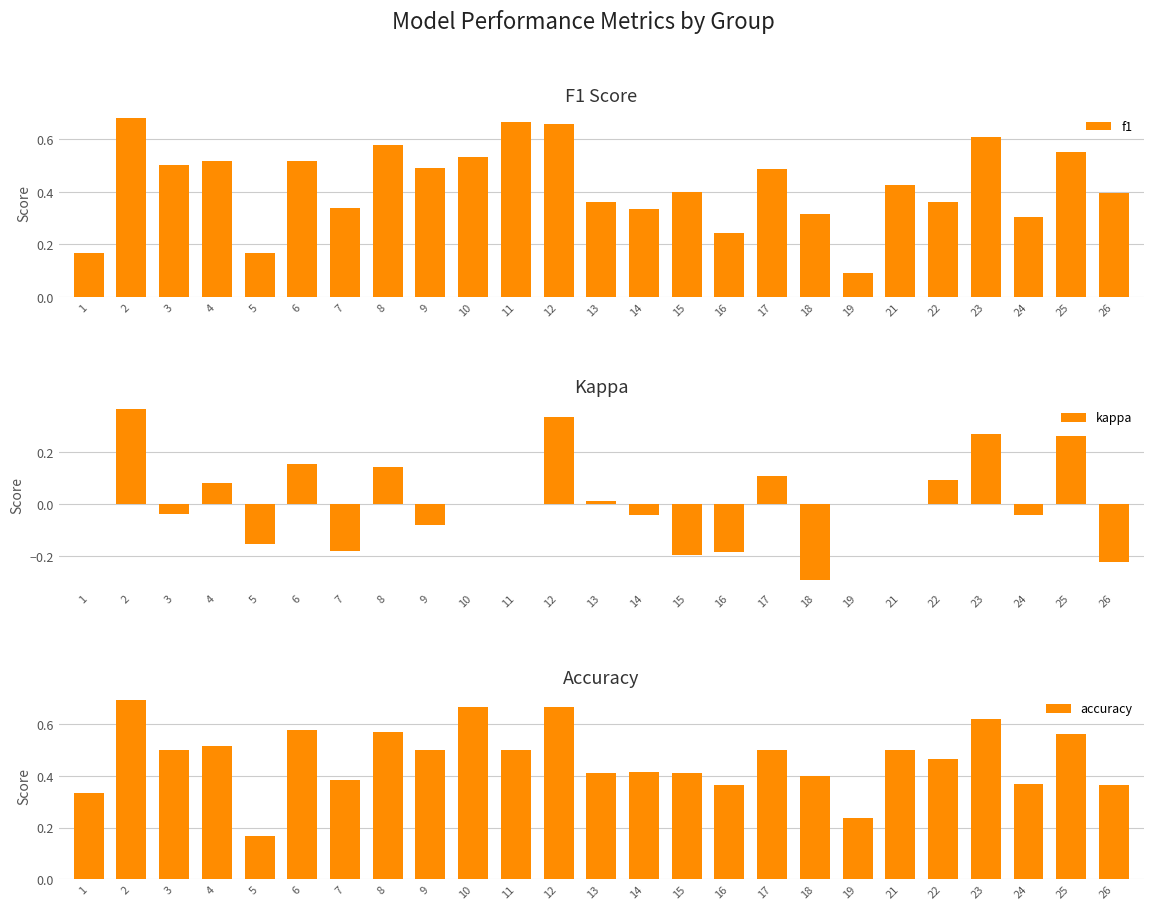

Reading left to right, list all the values displayed in this chart.

f1: 1=0.2	2=0.7	3=0.5	4=0.5	5=0.2	6=0.5	7=0.3	8=0.6	9=0.5	10=0.5	11=0.7	12=0.7	13=0.4	14=0.3	15=0.4	16=0.2	17=0.5	18=0.3	19=0.1	21=0.4	22=0.4	23=0.6	24=0.3	25=0.6	26=0.4
kappa: 1=0.0	2=0.4	3=-0.0	4=0.1	5=-0.2	6=0.2	7=-0.2	8=0.1	9=-0.1	10=0.0	11=0.0	12=0.3	13=0.0	14=-0.0	15=-0.2	16=-0.2	17=0.1	18=-0.3	19=0.0	21=0.0	22=0.1	23=0.3	24=-0.0	25=0.3	26=-0.2
accuracy: 1=0.3	2=0.7	3=0.5	4=0.5	5=0.2	6=0.6	7=0.4	8=0.6	9=0.5	10=0.7	11=0.5	12=0.7	13=0.4	14=0.4	15=0.4	16=0.4	17=0.5	18=0.4	19=0.2	21=0.5	22=0.5	23=0.6	24=0.4	25=0.6	26=0.4